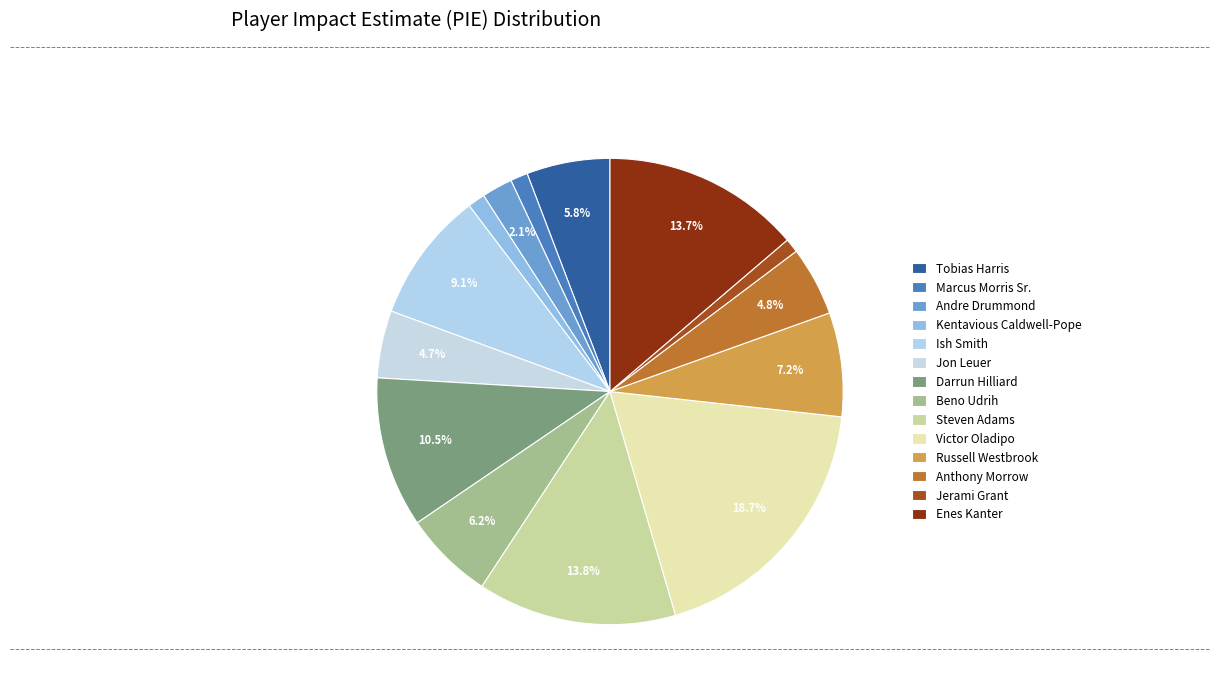

Which has a higher value, Russell Westbrook or Ish Smith?

Ish Smith